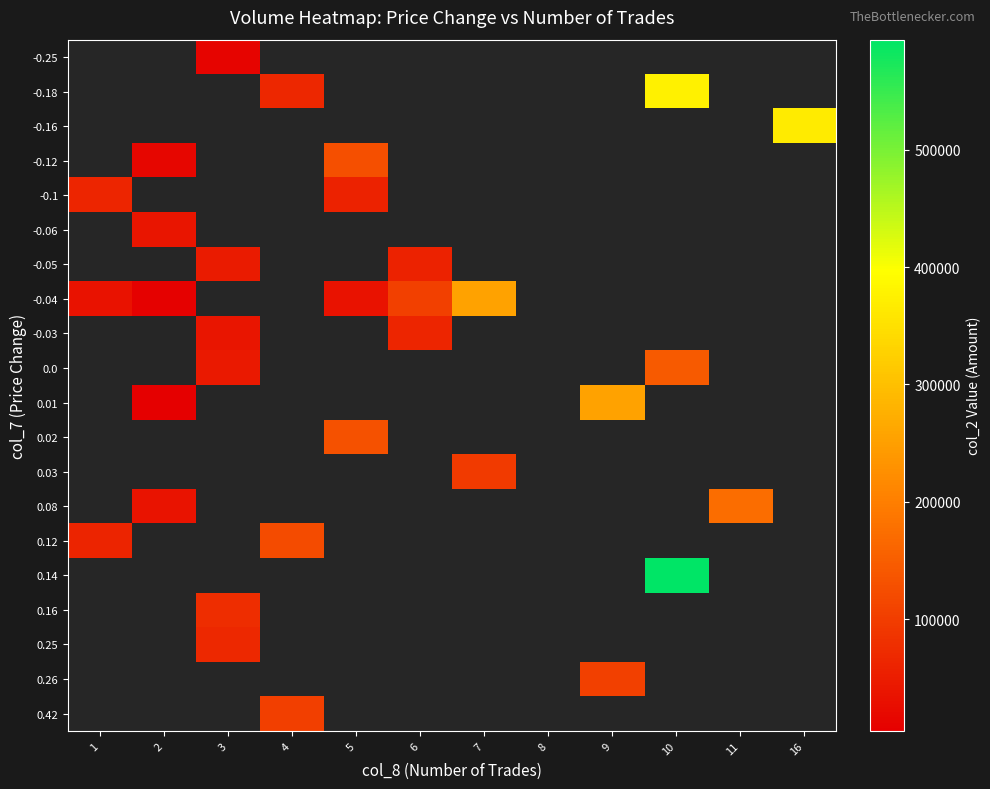

Which category has the lowest value across all series?

2